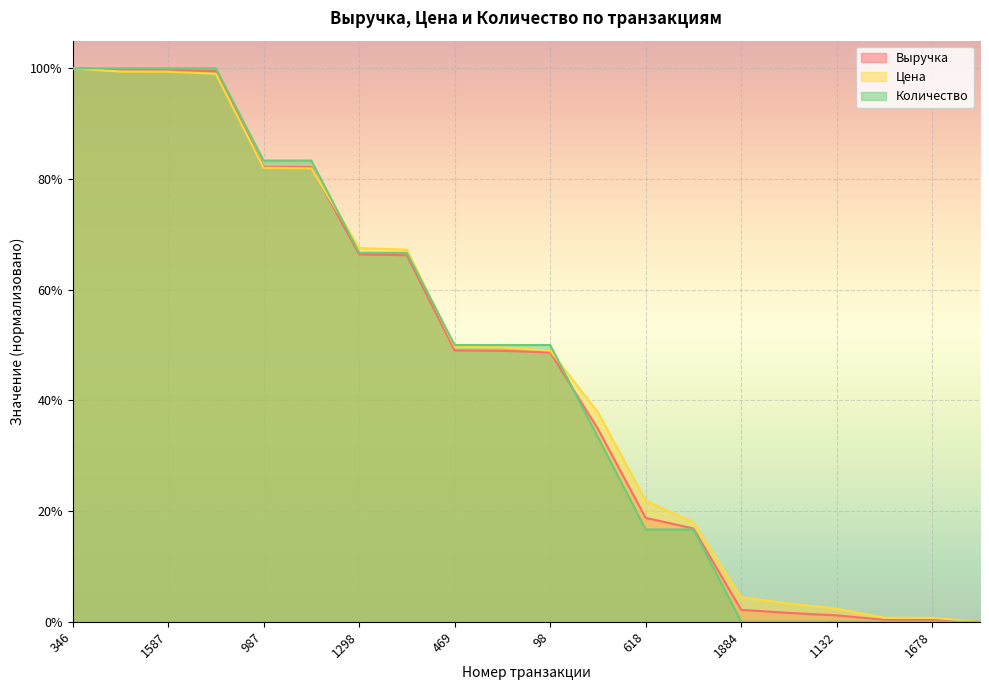

What is the difference between the maximum and second lowest values in the Количество series?

1.0